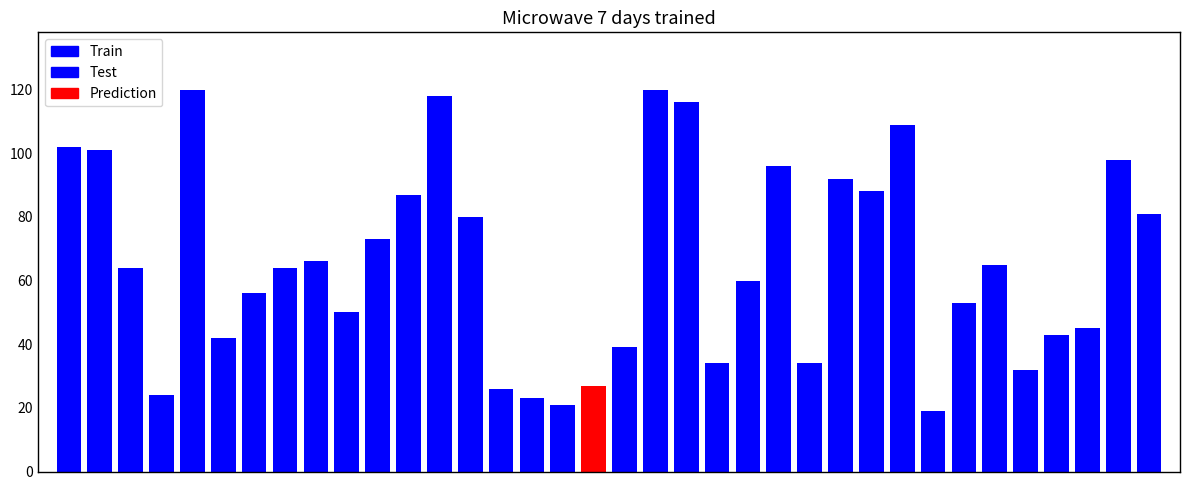

Reading left to right, what are all the values shown in this chart?

source_state: 0	0	1	1	2	2	3	3	4	4	5	5	6	6	7	7	8	8	9	9	10	10	11	11	12	12	13	13	14	14	15	15	16	16	17	17
destination_state: 102	101	64	24	120	42	56	64	66	50	73	87	118	80	26	23	21	27	39	120	116	34	60	96	34	92	88	109	19	53	65	32	43	45	98	81
input_symbol: 0	1	0	1	0	1	0	1	0	1	0	1	0	1	0	1	0	1	0	1	0	1	0	1	0	1	0	1	0	1	0	1	0	1	0	1